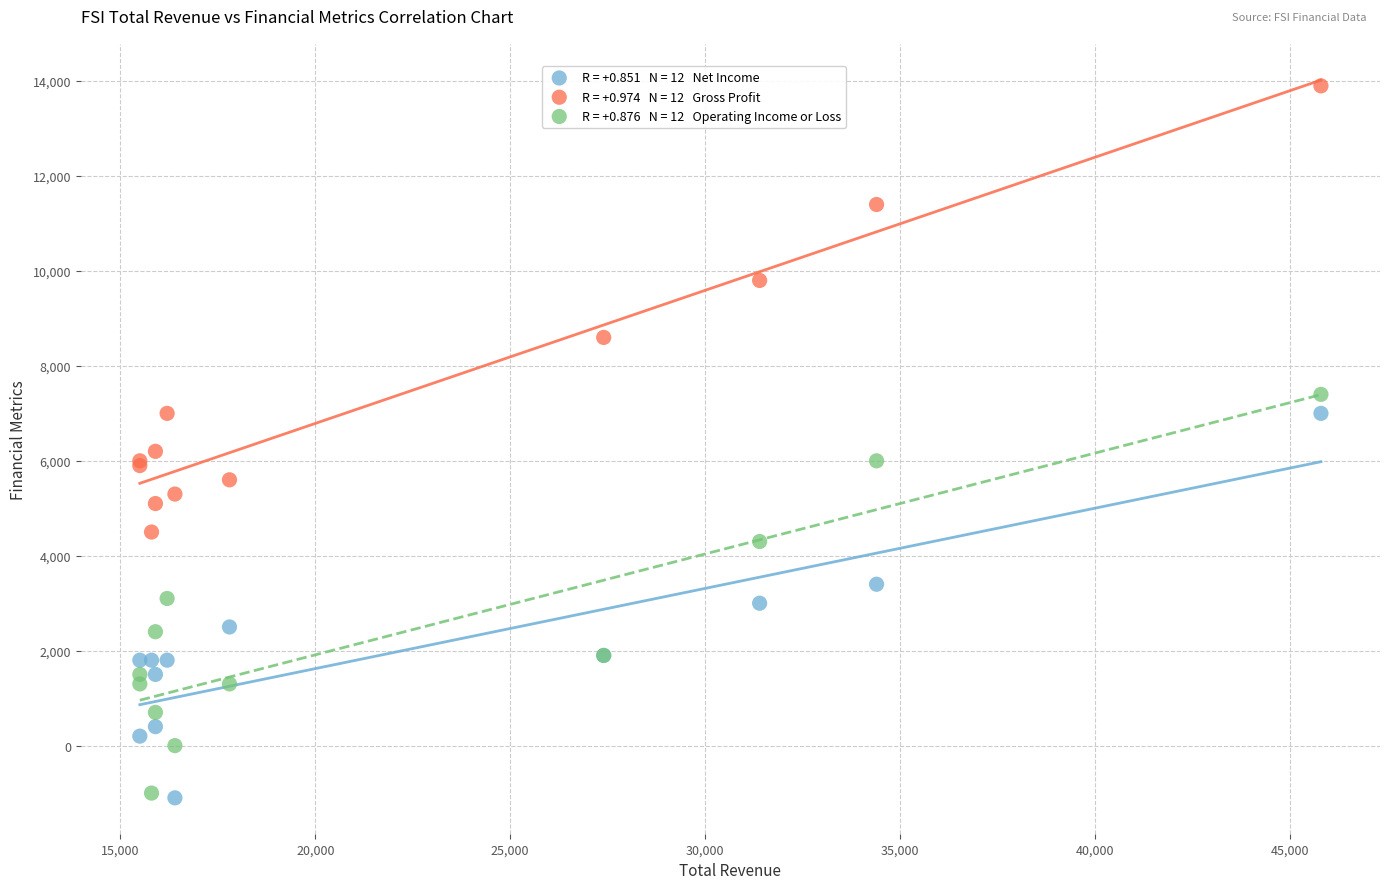

Across all series, what Y value is closest to 6400?

6200